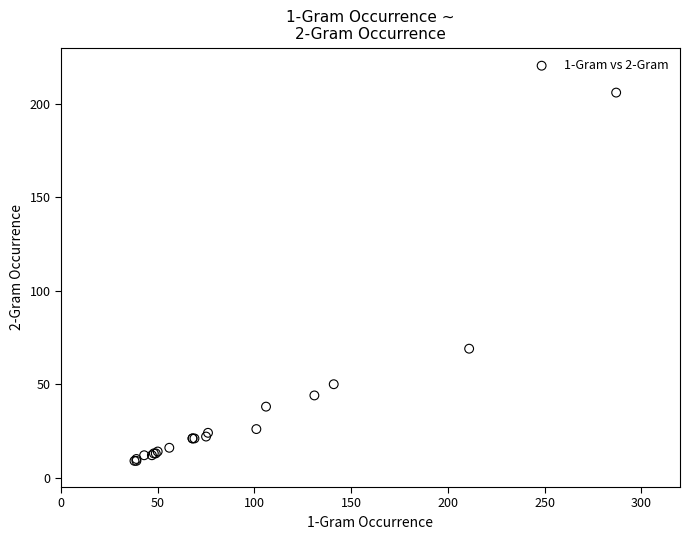

What Y value in the scatter plot is closest to 107?

69